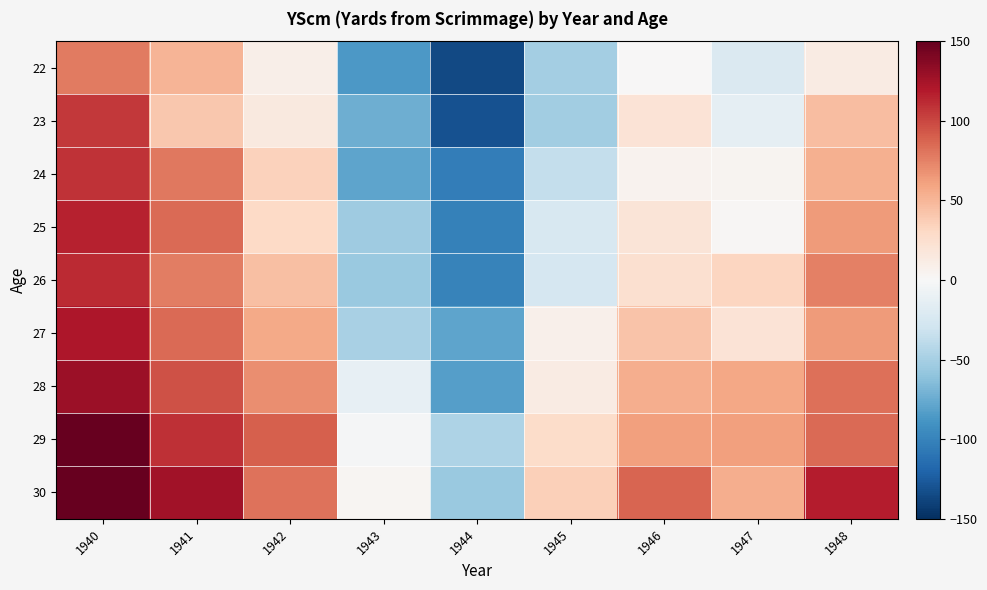

What is the greatest value displayed?

165.0